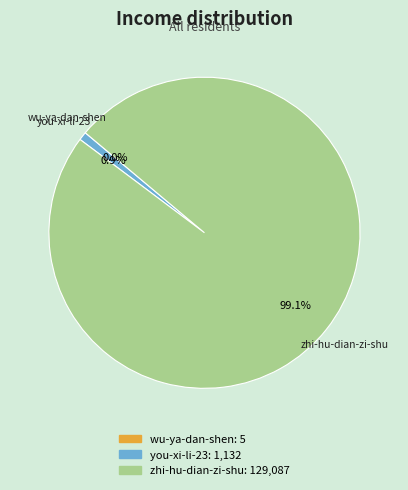

Which slice represents more than half of the pie?

zhi-hu-dian-zi-shu